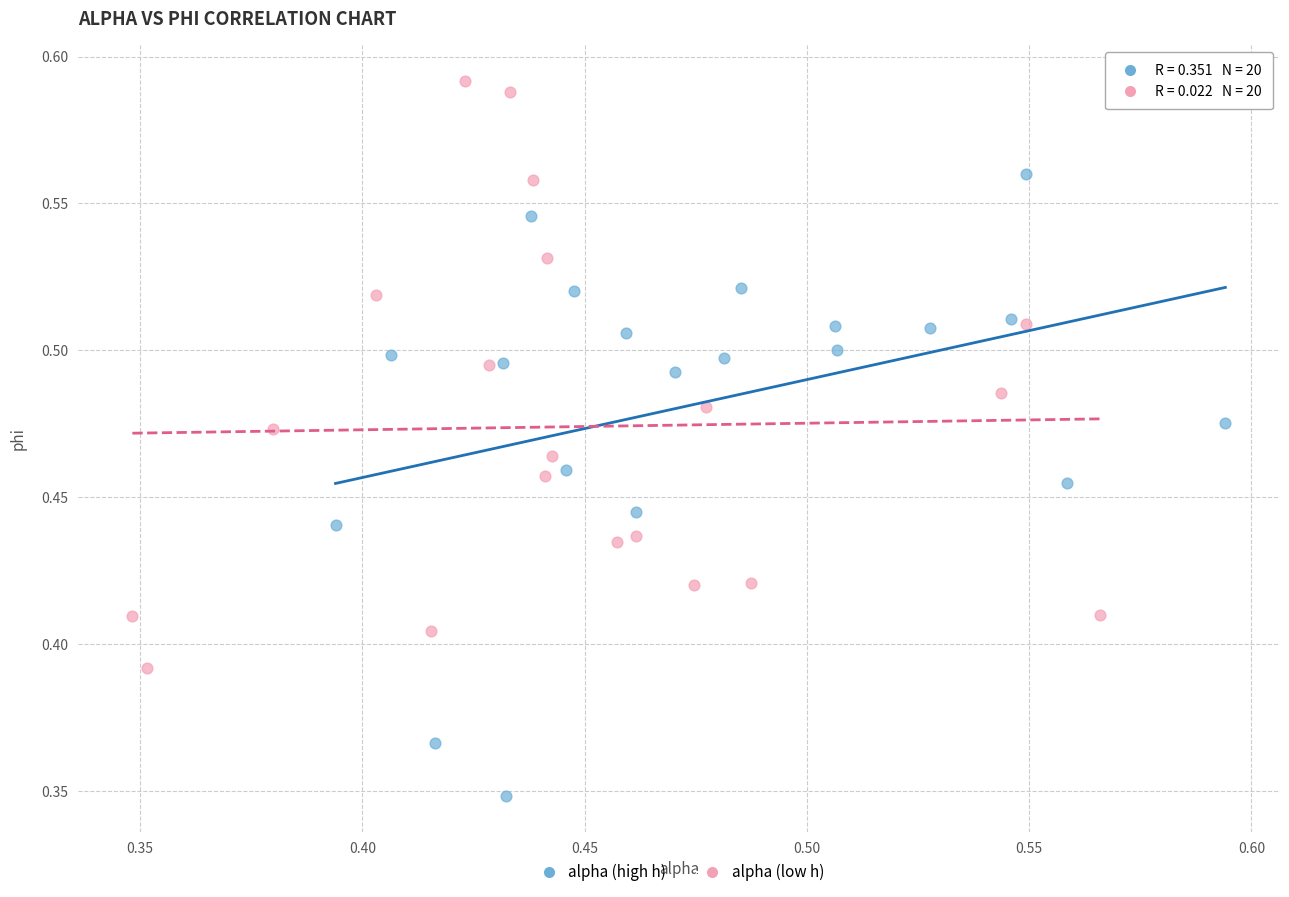

Which series reaches the minimum Y coordinate?

alpha (high h)